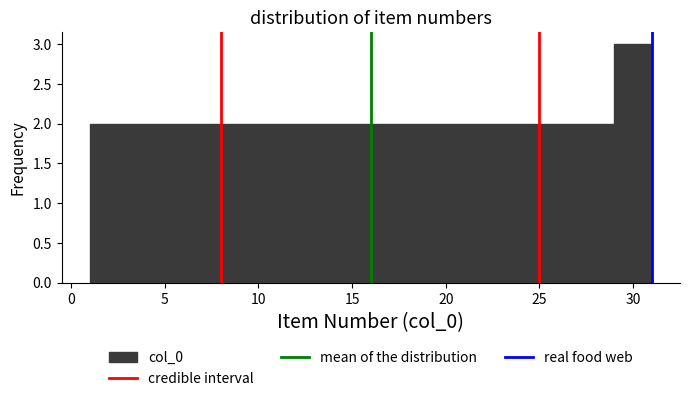

Reading left to right, list every bar in this chart as the range it spans on the x-axis followed by its height. The values are not printed on the chart, so give them approximately, as read against the axis.

1 to 3: 2
3 to 5: 2
5 to 7: 2
7 to 9: 2
9 to 11: 2
11 to 13: 2
13 to 15: 2
15 to 17: 2
17 to 19: 2
19 to 21: 2
21 to 23: 2
23 to 25: 2
25 to 27: 2
27 to 29: 2
29 to 31: 3